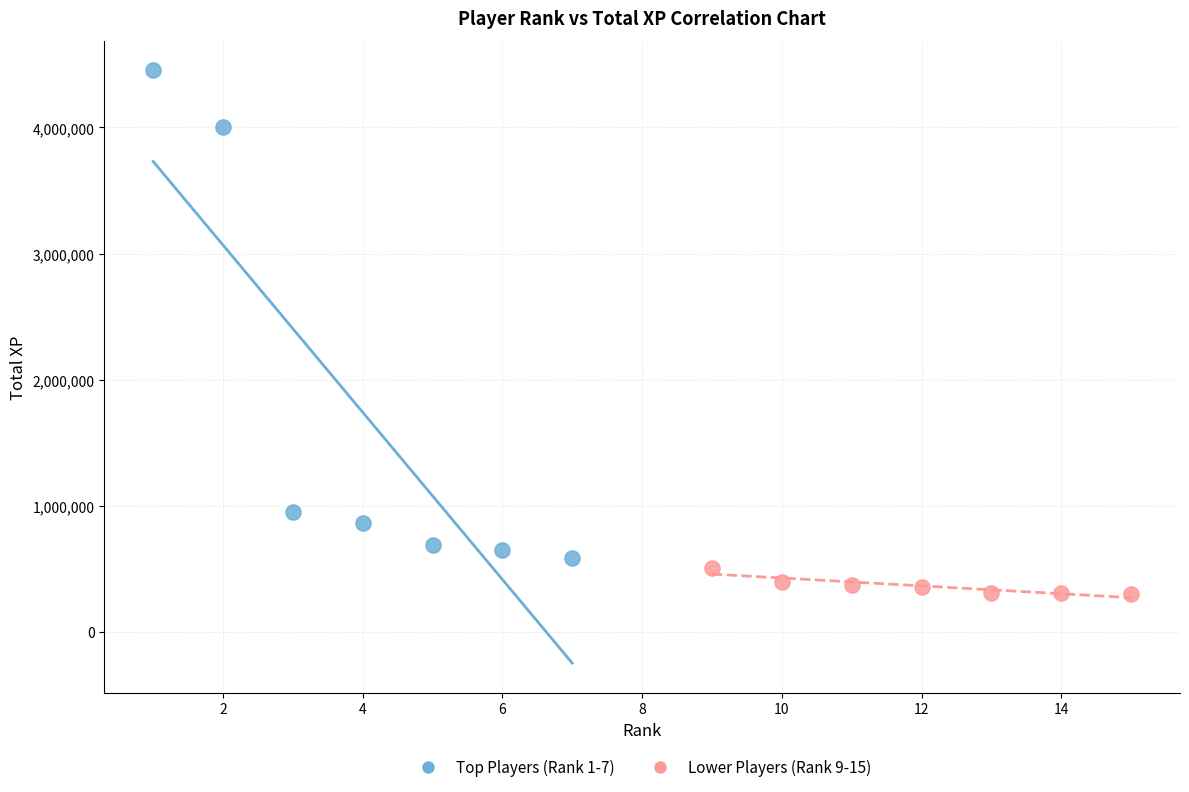

Which series has the widest spread of Y values?

Top Players (Rank 1-7)